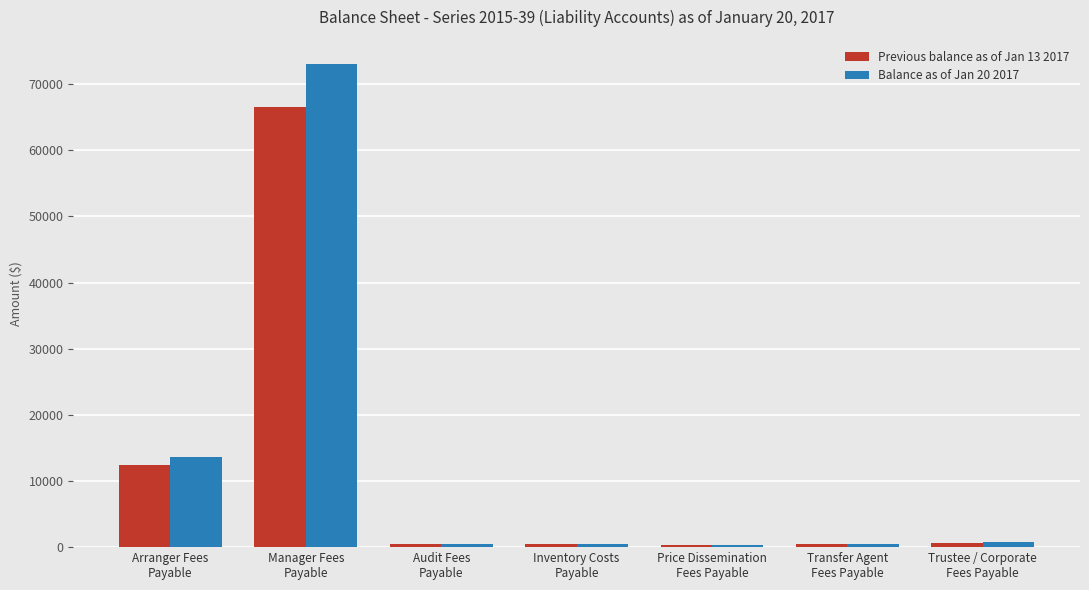

How many bars are there in total?

14